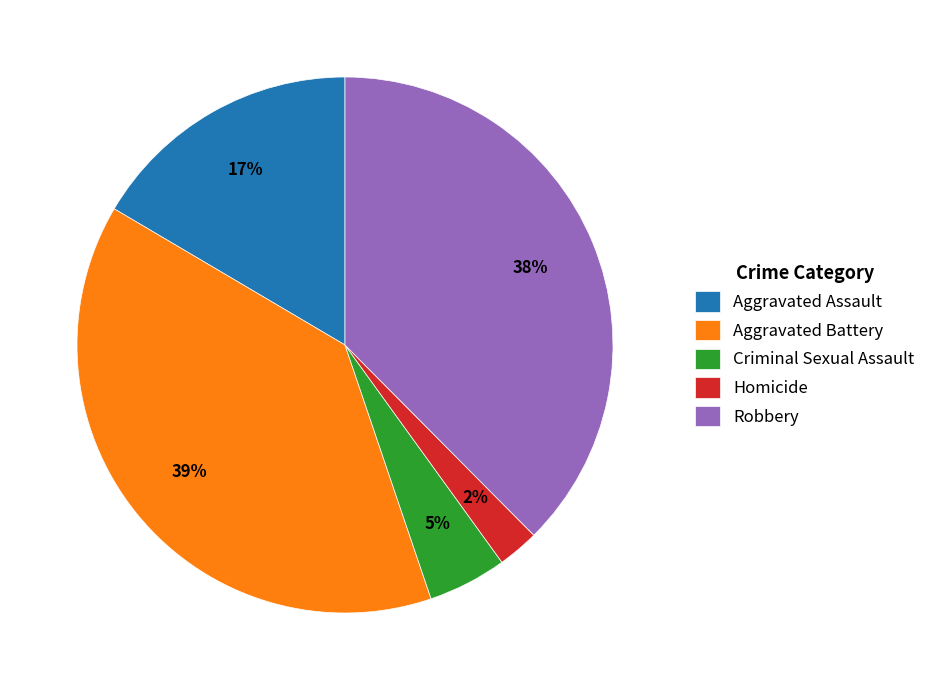

To the nearest percent, what portion does Criminal Sexual Assault represent?

5%